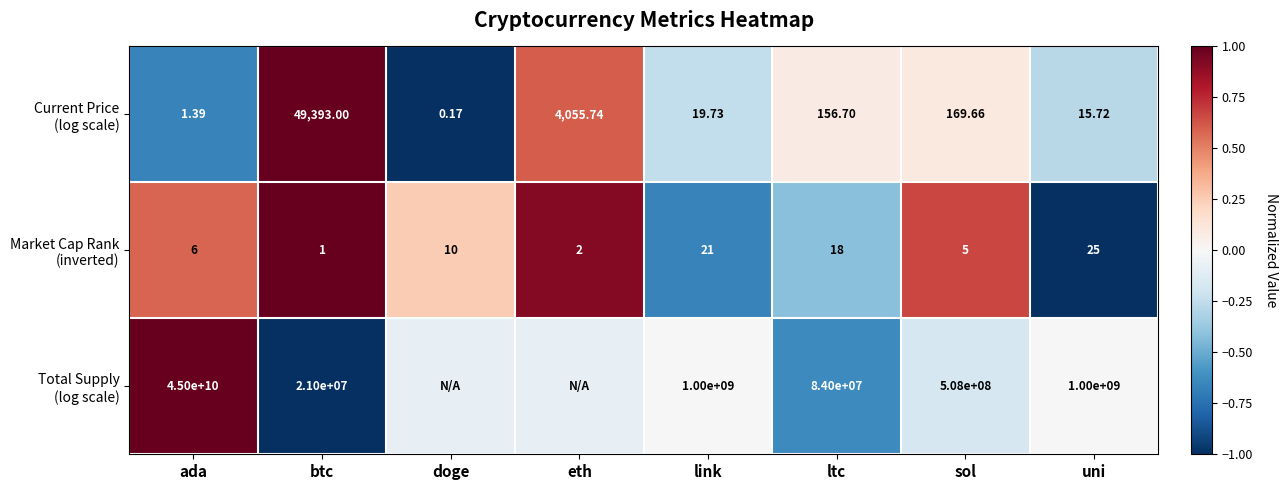

At which category does the chart reach its minimum across all series?

doge